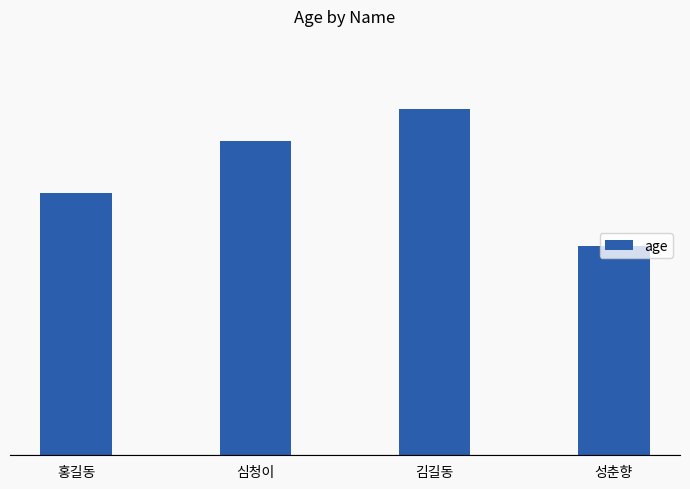

What is the label of the 4th bar from the left?

성춘향